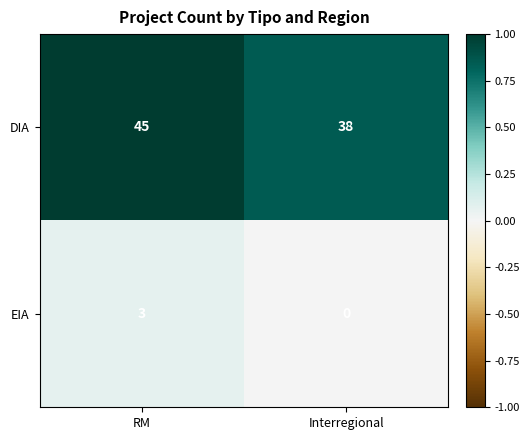

Which series has the widest spread of values?

DIA